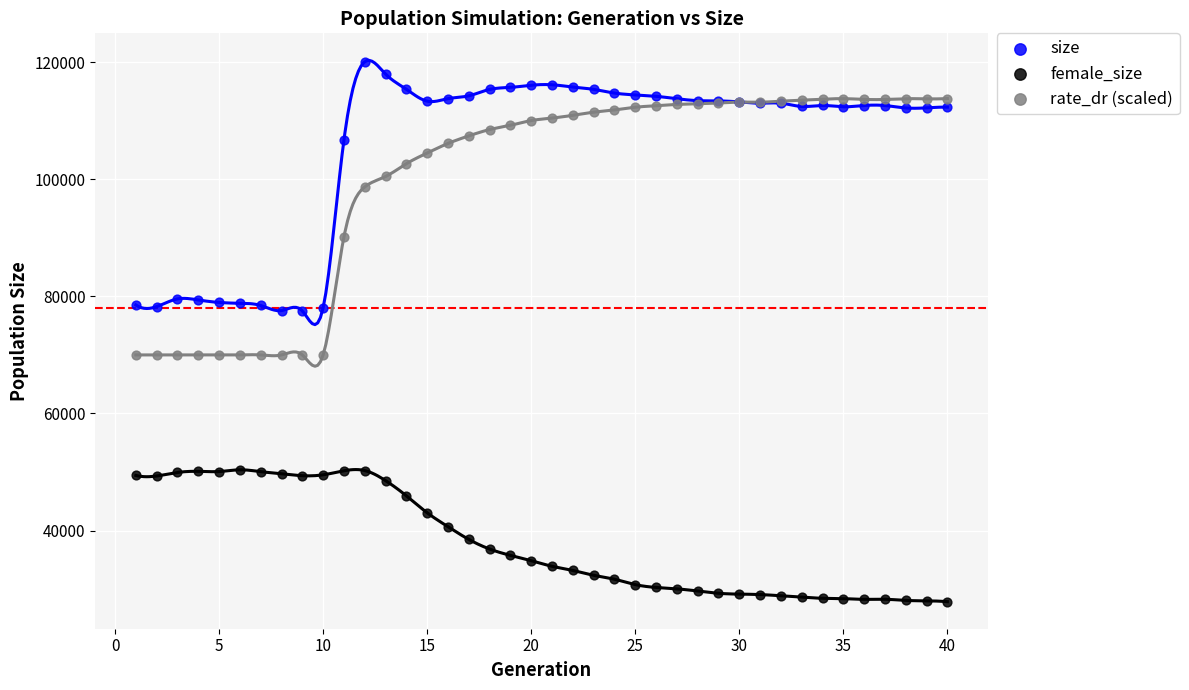

Which series contains the highest Y value?

size